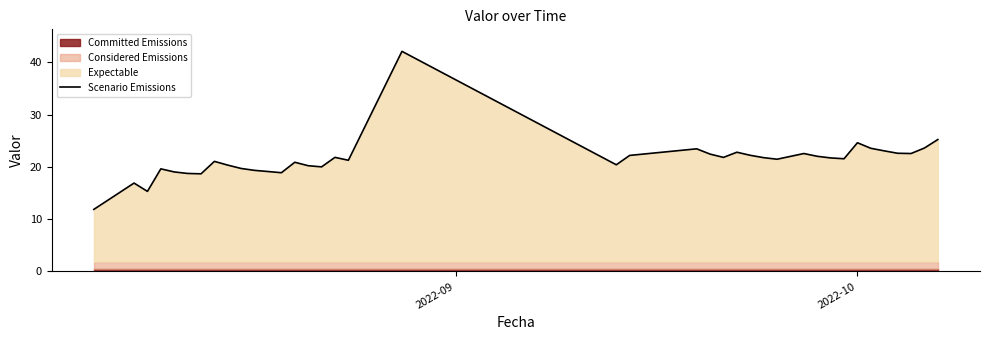

Reading left to right, list all the values displayed in this chart.

11.9	16.9	15.3	19.6	19.0	18.8	18.7	21.1	20.3	19.7	19.3	19.1	18.9	20.9	20.2	20.0	21.8	21.3	42.1	20.4	22.2	23.5	22.4	21.8	22.8	22.2	21.8	21.5	22.6	22.0	21.7	21.6	24.6	23.6	23.1	22.6	22.6	23.6	25.2